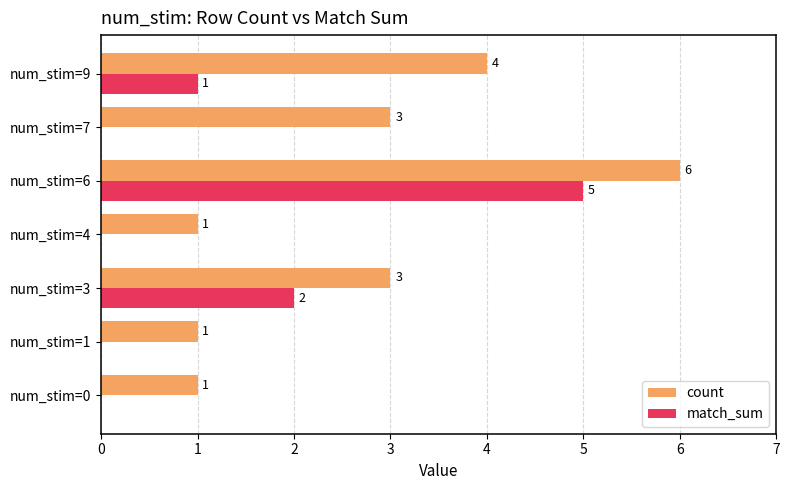

Count the number of data series in this chart.

2